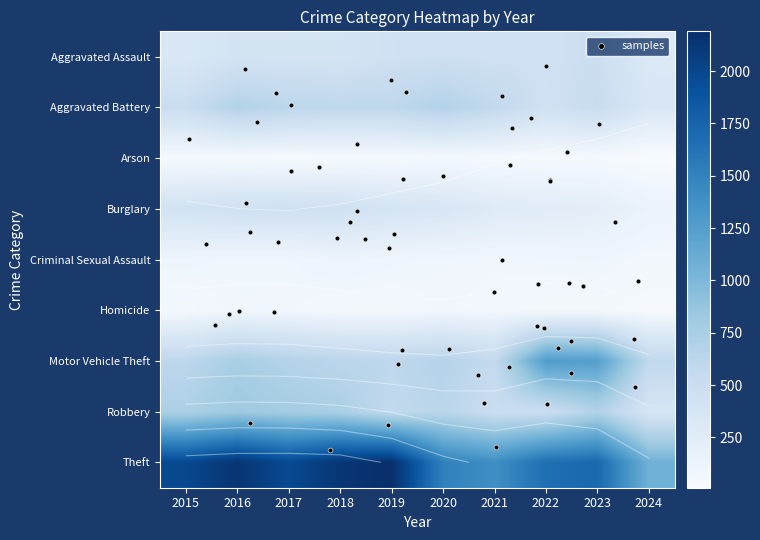

What is the total value across all series at 2022?

4761